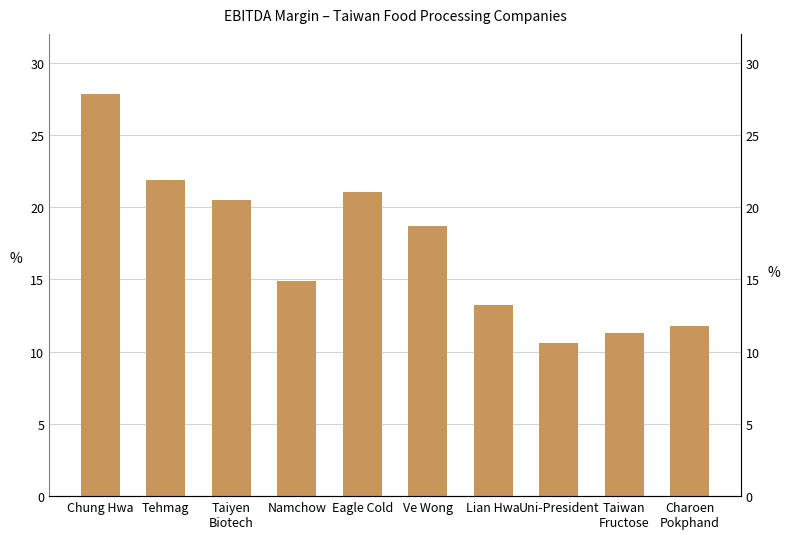

Approximately how many times larger is the value at Taiyen
Biotech compared to Eagle Cold?

1.0